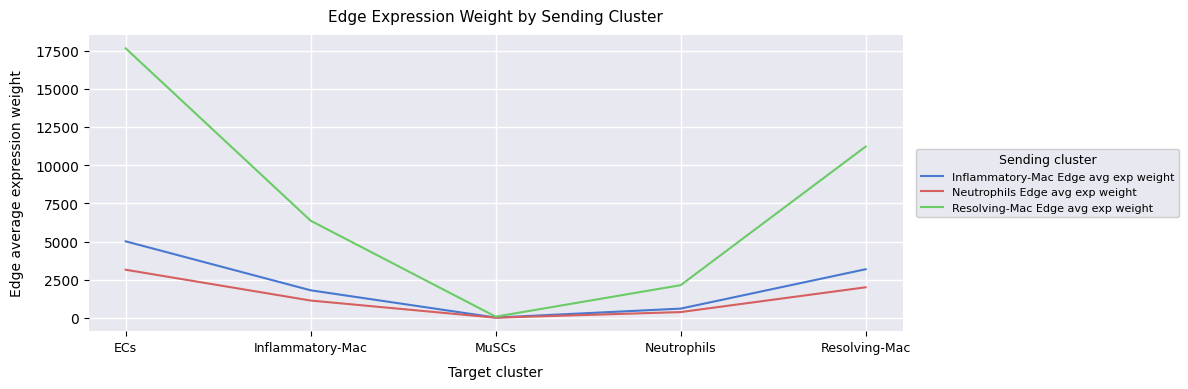

At which label does Resolving-Mac Edge avg exp weight reach its peak?

ECs